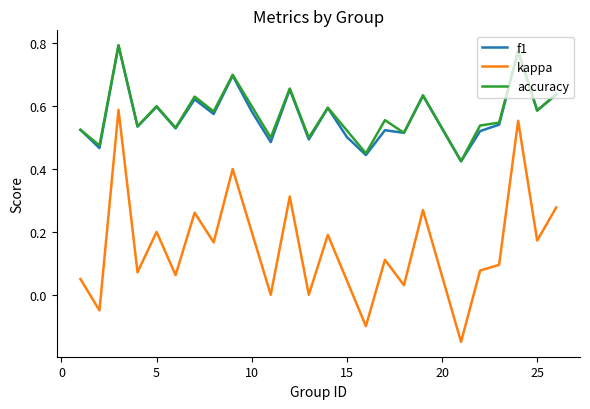

True or false: kappa and f1 cross at least once.

False